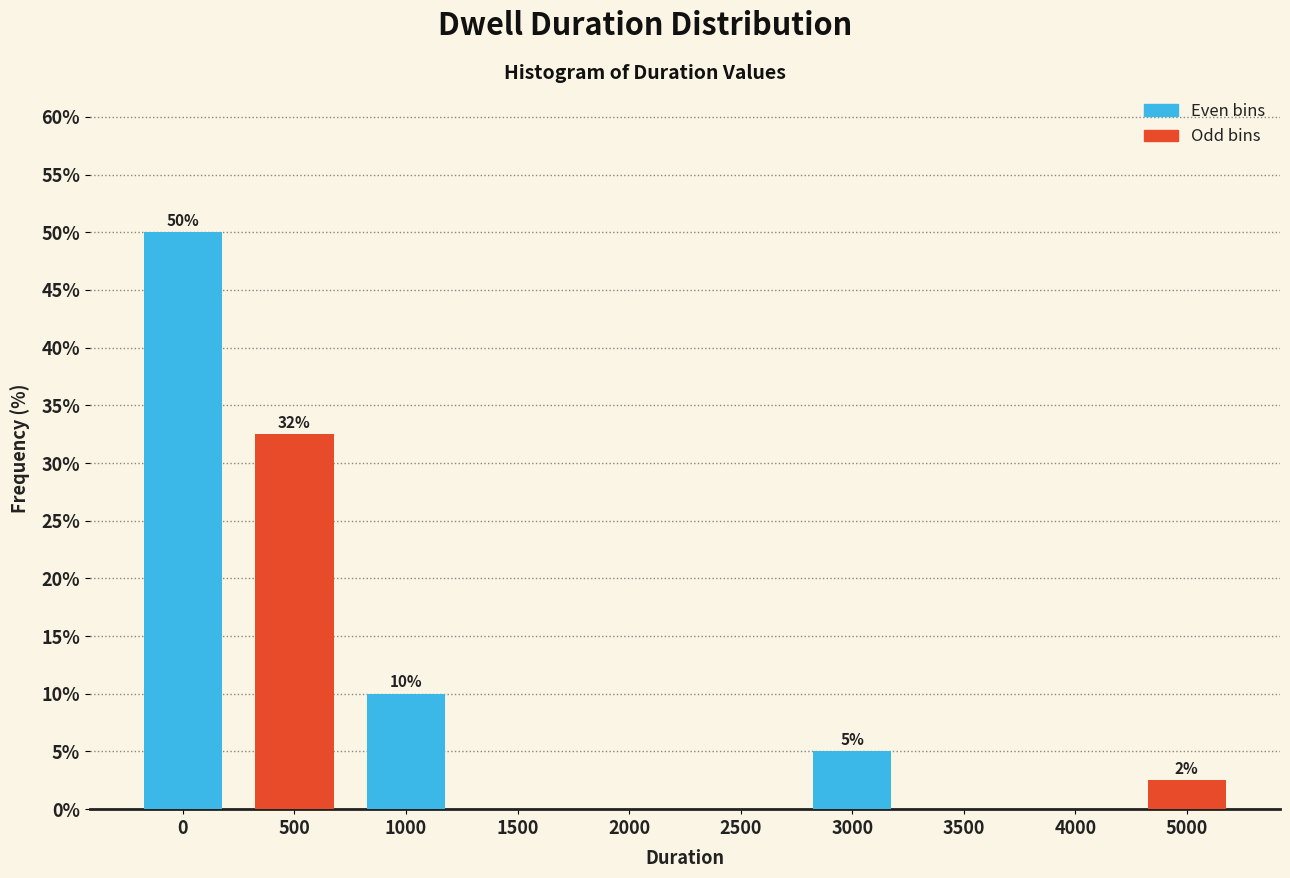

Where is the data nearest to the value 25?

500